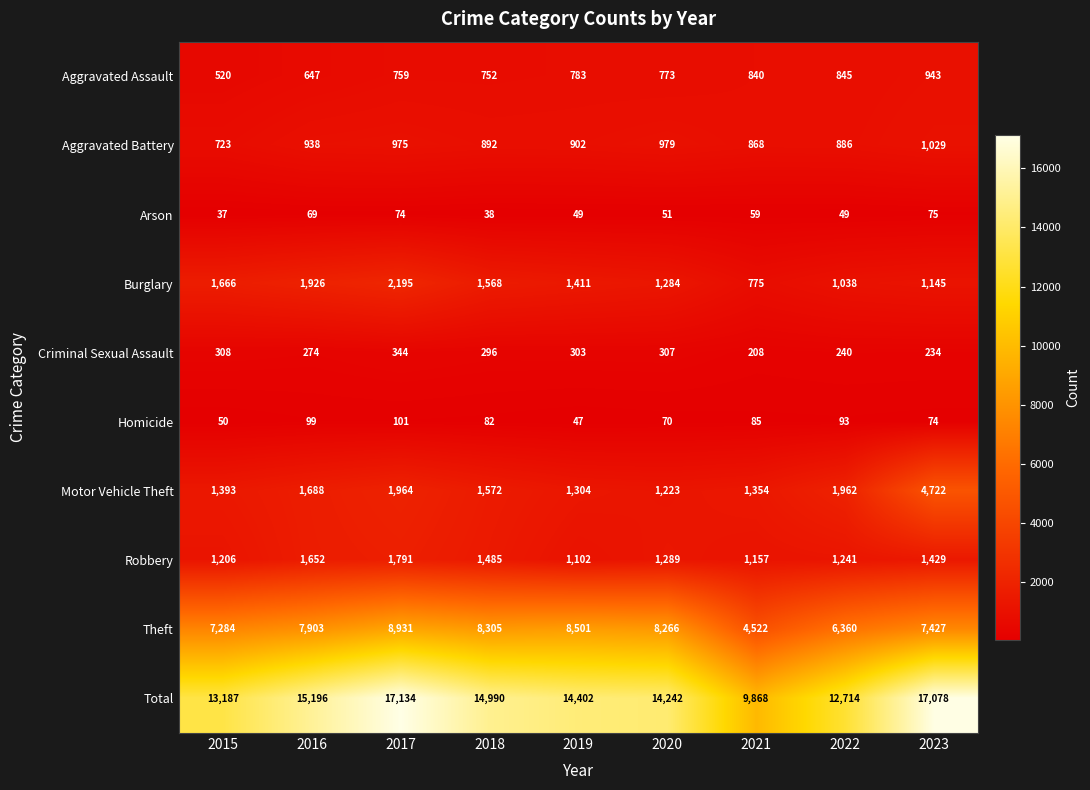

Which series has the largest total across all categories?

Total